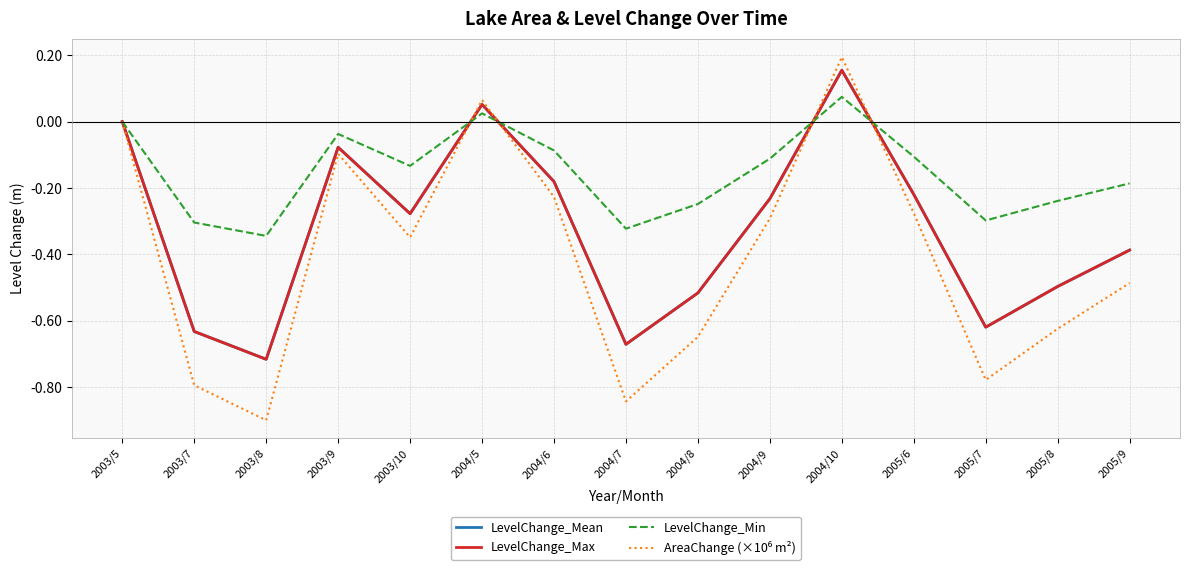

Does the chart display data point markers on the line(s)?

No